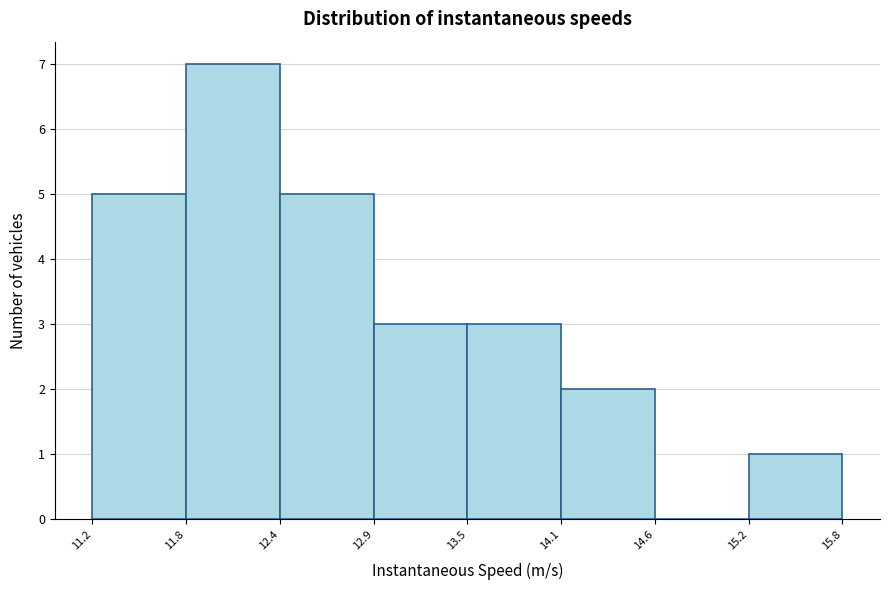

Reading left to right, list every bar in this chart as the range it spans on the x-axis followed by its height. The values are not printed on the chart, so give them approximately, as read against the axis.

11.2 to 11.8: 5
11.8 to 12.4: 7
12.4 to 12.9: 5
12.9 to 13.5: 3
13.5 to 14.1: 3
14.1 to 14.6: 2
14.6 to 15.2: 0
15.2 to 15.8: 1